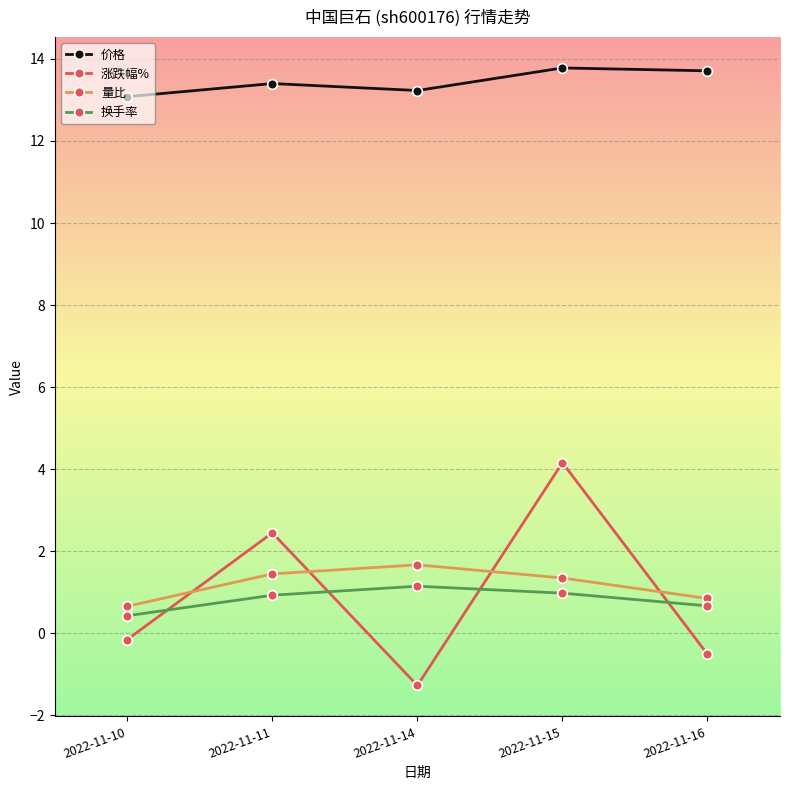

True or false: 量比 has more than 0 interior local peaks.

True